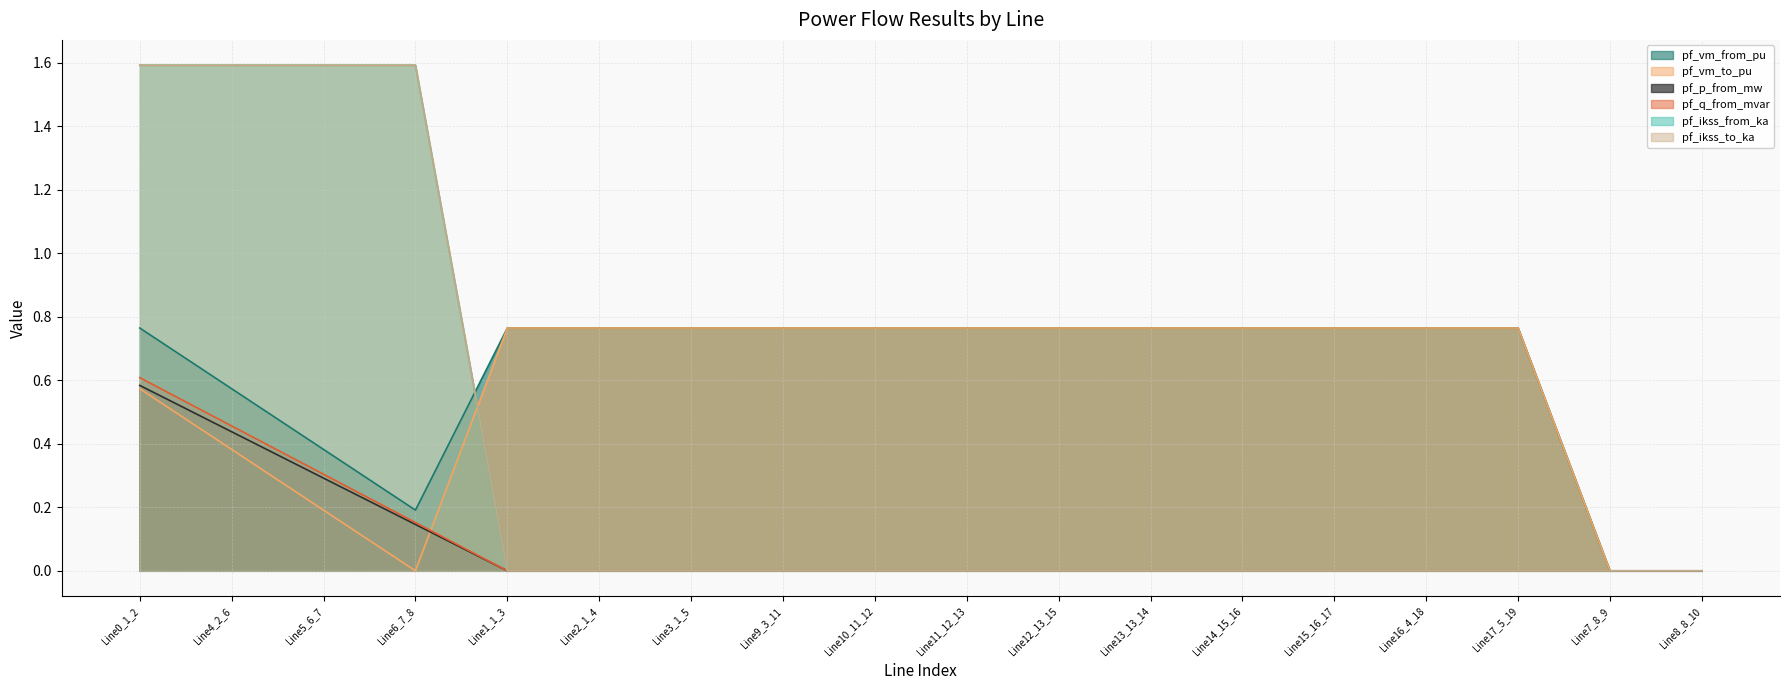

Which has a higher value, Line4_2_6 or Line14_15_16?

Line14_15_16